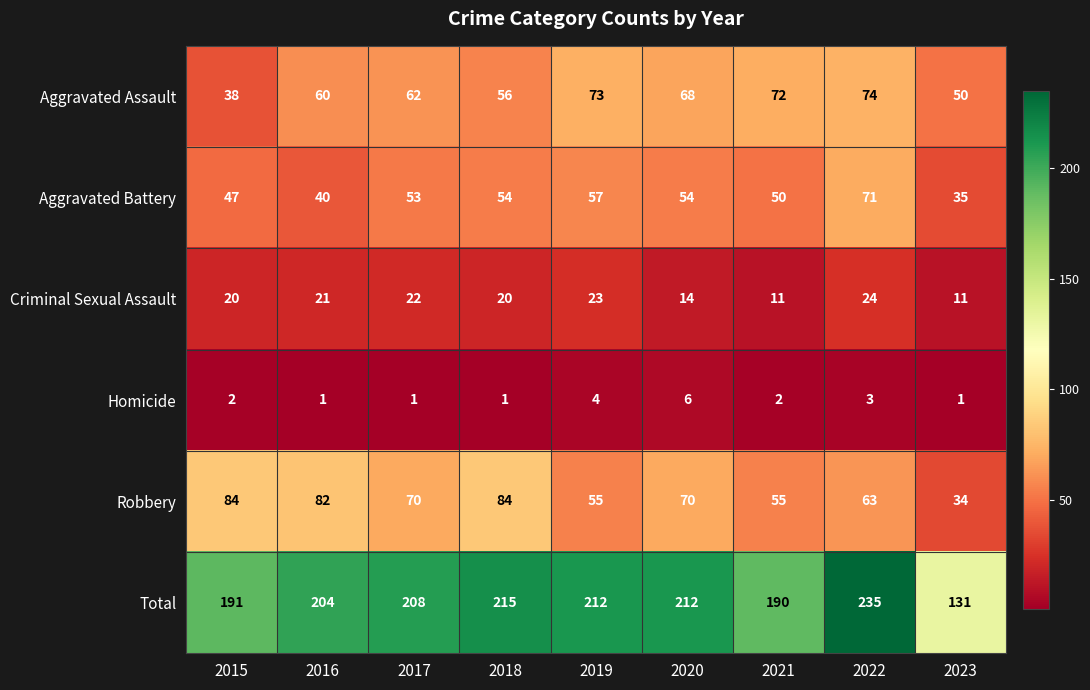

Is it true that Homicide equals 1 at 2015?

False